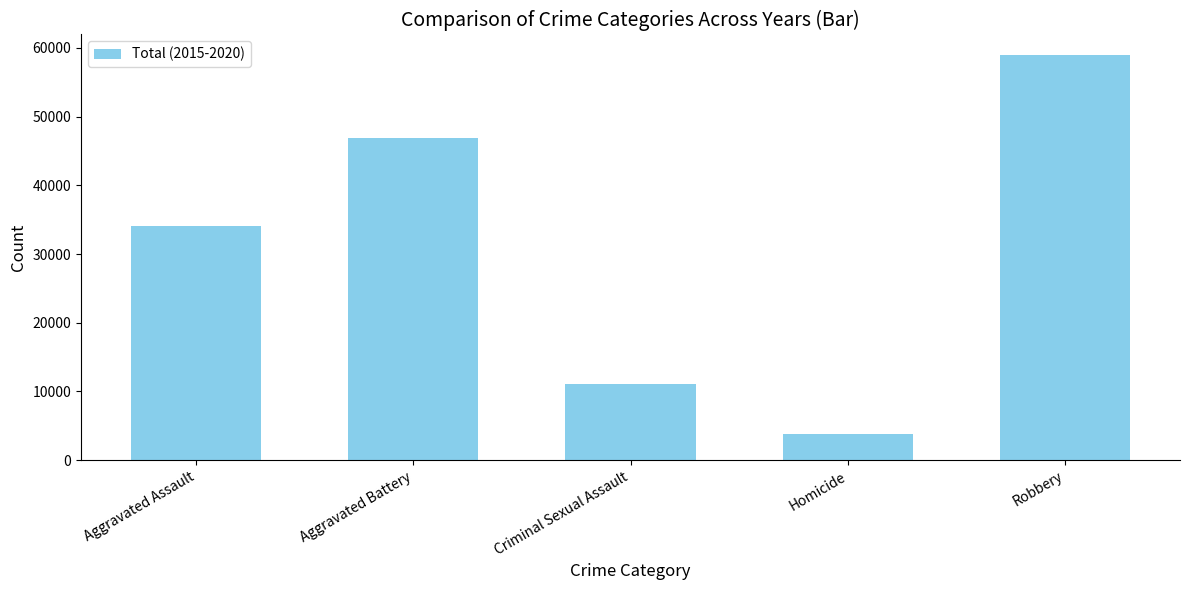

True or false: the data shows 11084 at Criminal Sexual Assault.

True